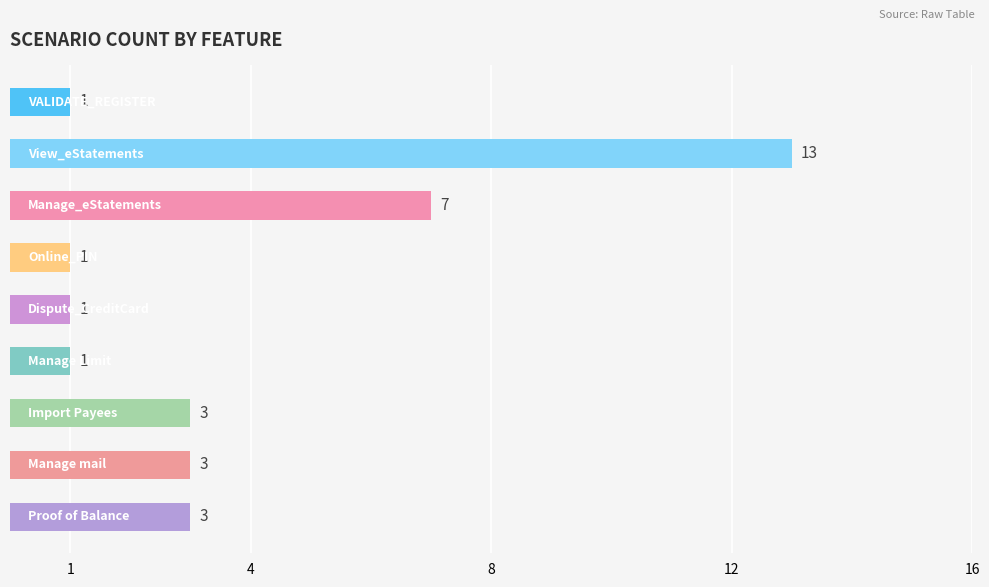

How many distinct data groups are displayed?

1